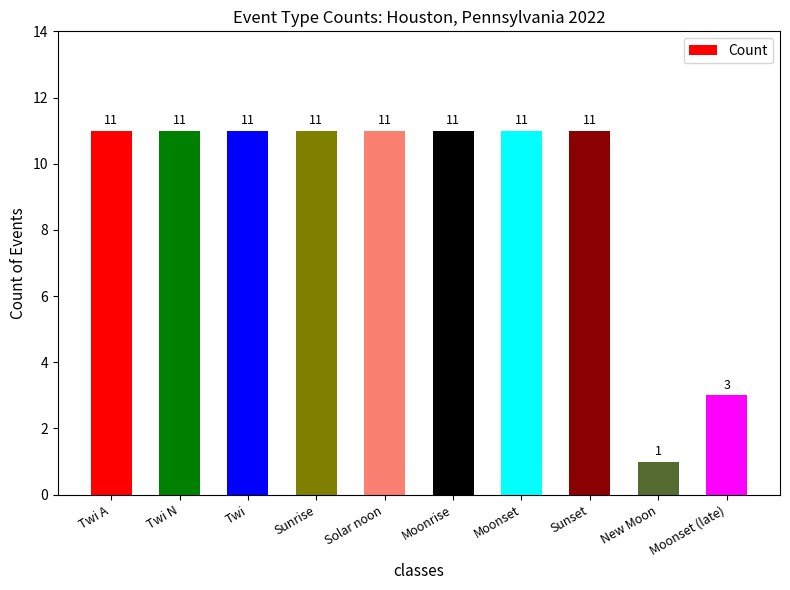

What is the difference between the maximum and minimum values?

10